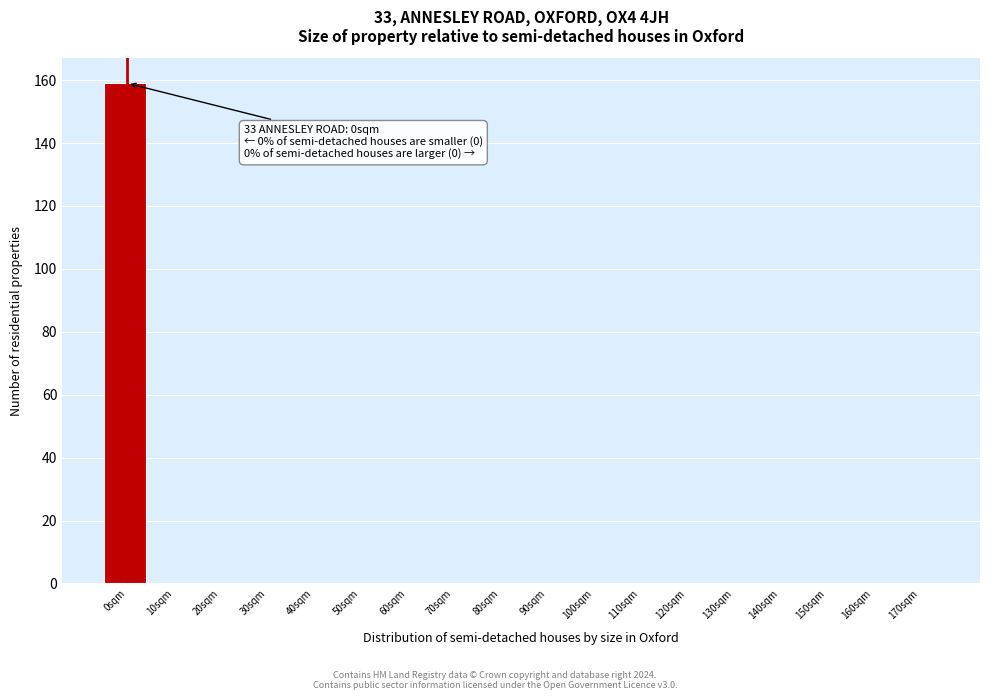

Reading right to left, what are all the values shown in this chart?

170sqm=0	160sqm=0	150sqm=0	140sqm=0	130sqm=0	120sqm=0	110sqm=0	100sqm=0	90sqm=0	80sqm=0	70sqm=0	60sqm=0	50sqm=0	40sqm=0	30sqm=0	20sqm=0	10sqm=0	0sqm=159